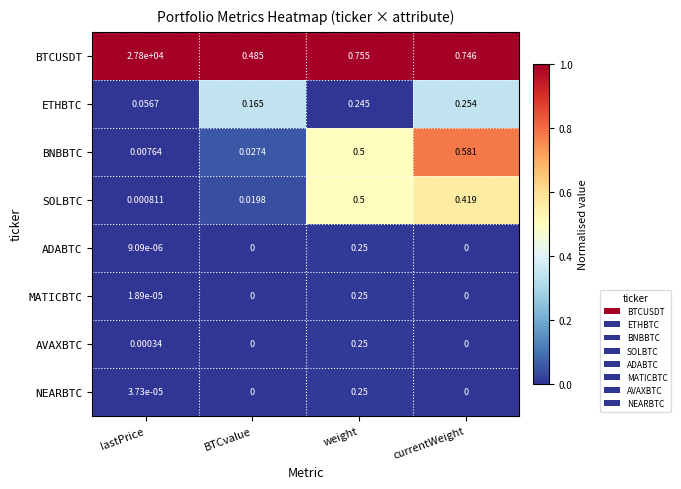

How many data points does each series have?

4